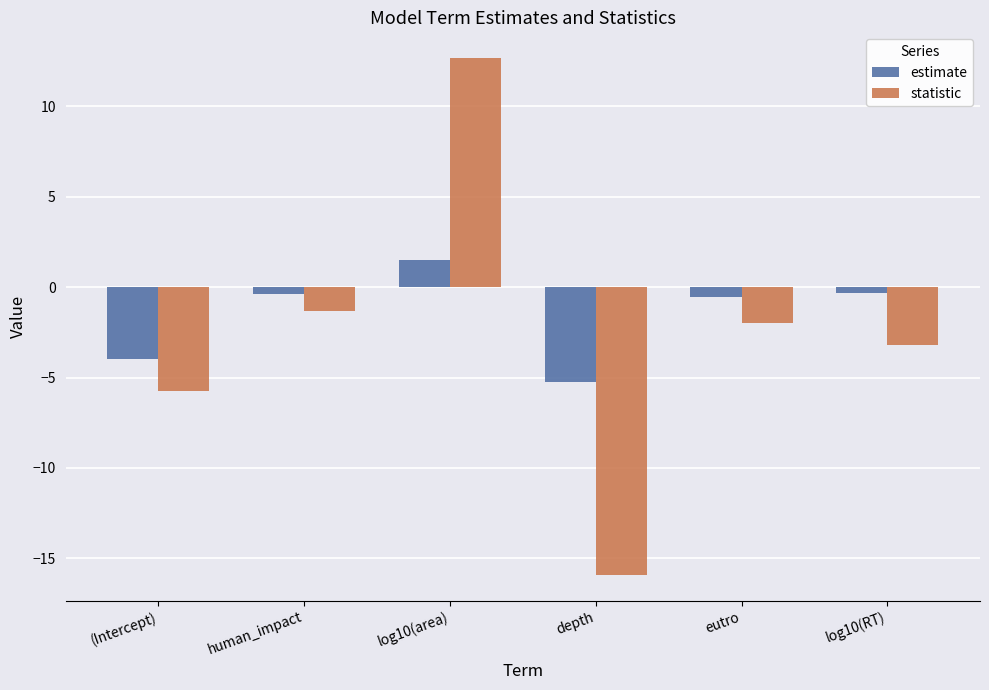

What is the sum of all estimate values?

-9.1